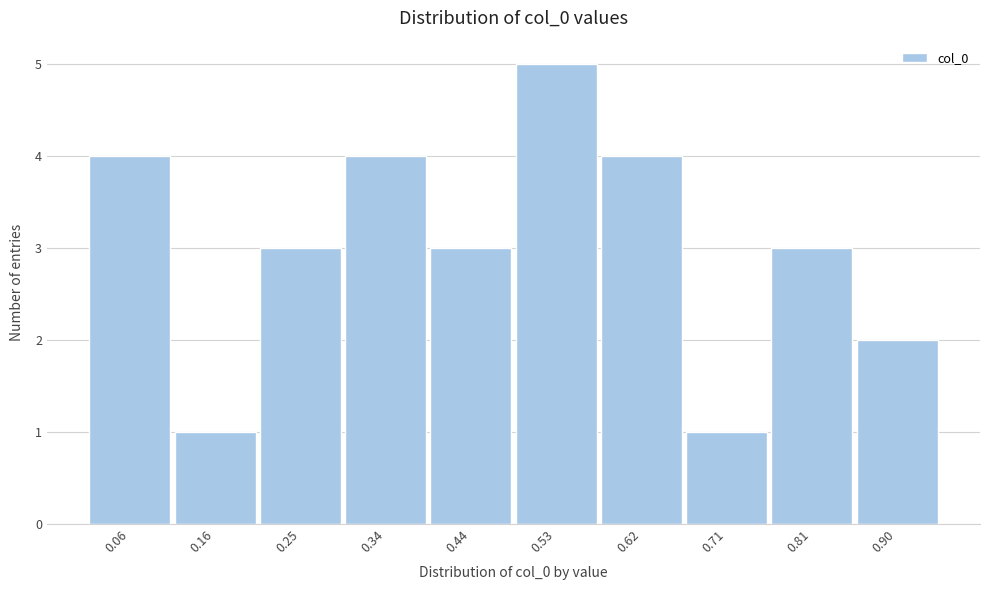

Reading left to right, extract all data points from this chart.

4	1	3	4	3	5	4	1	3	2